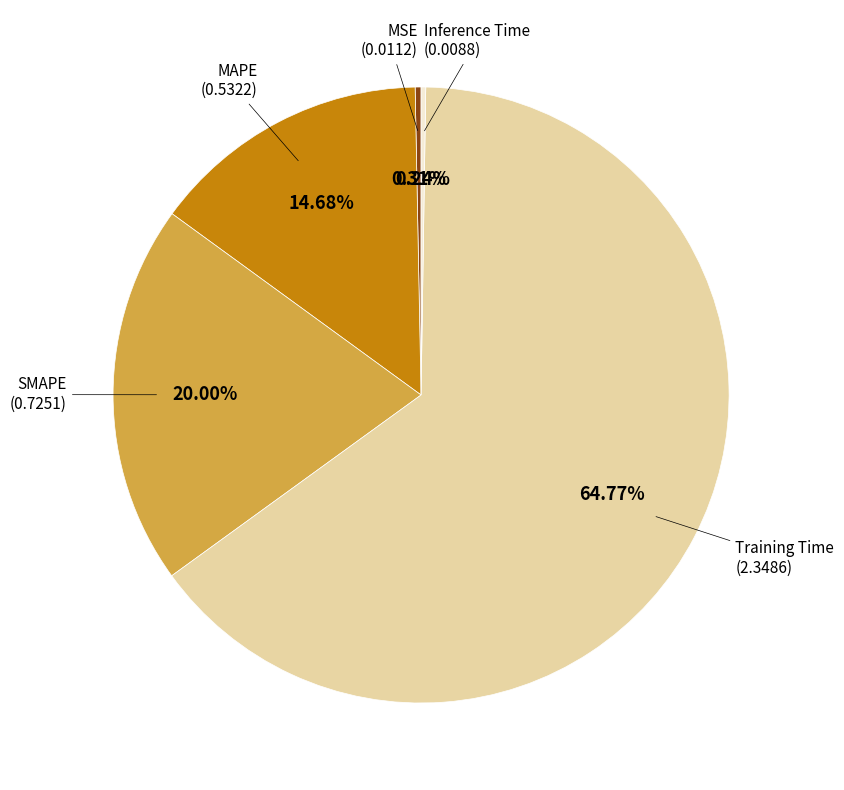

Does any single category account for the majority?

Yes